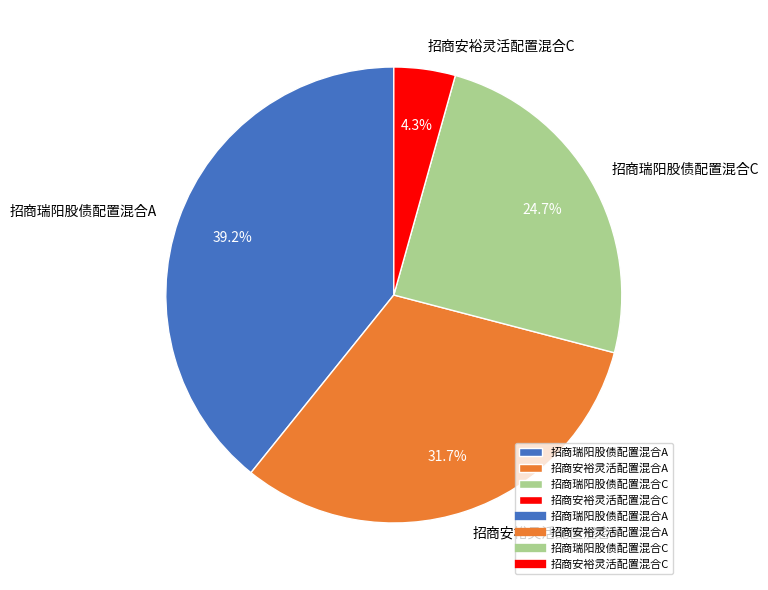

Which slice is the largest?

招商瑞阳股债配置混合A